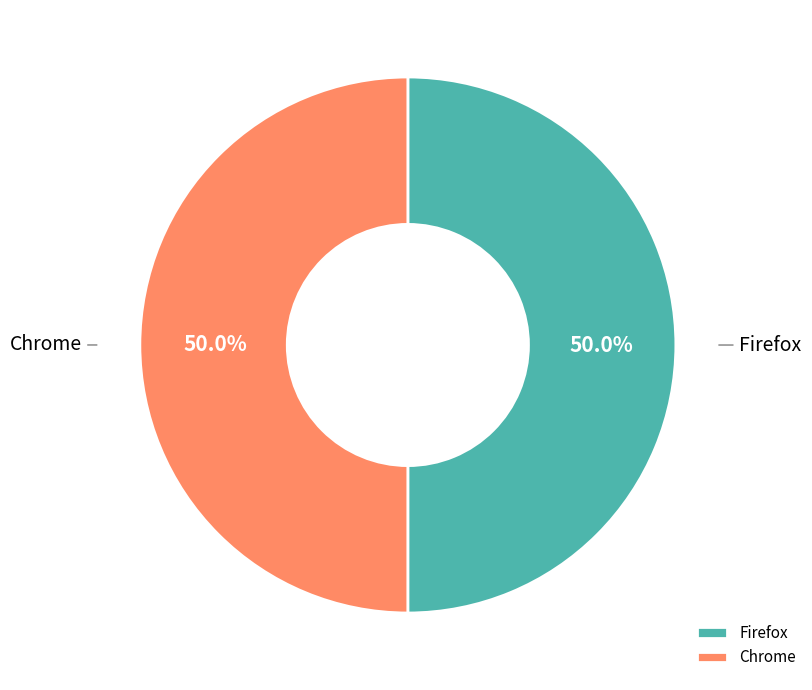

How much of the chart is everything except Firefox?

50.0%